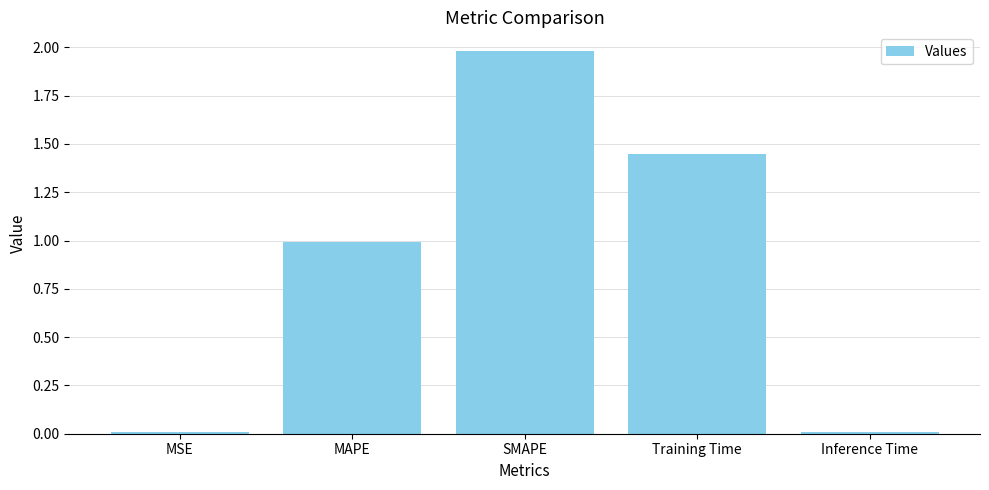

What is the value of the 2nd bar from the left?

1.0